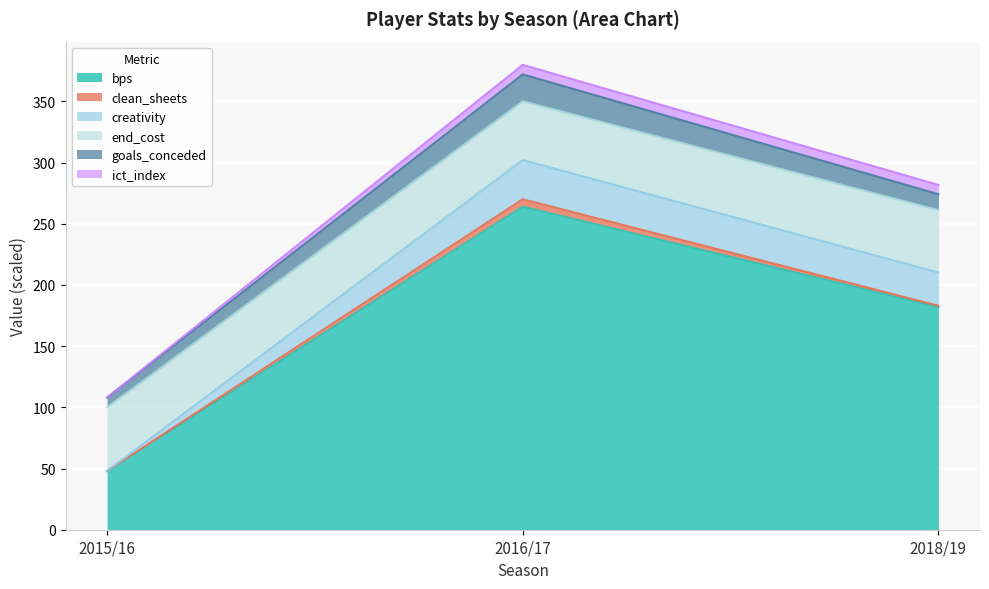

Is the value of goals_conceded at 2015/16 greater than the value of ict_index at 2018/19?

No